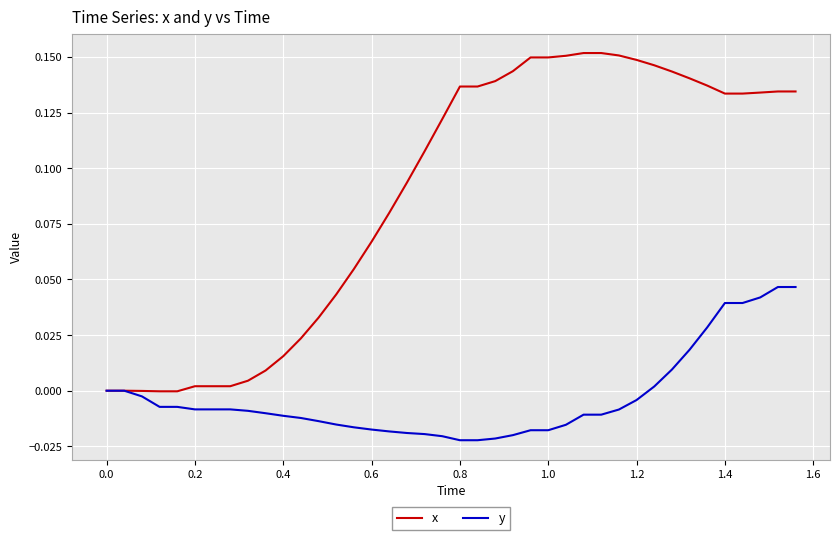

Which series has the largest total across all categories?

x